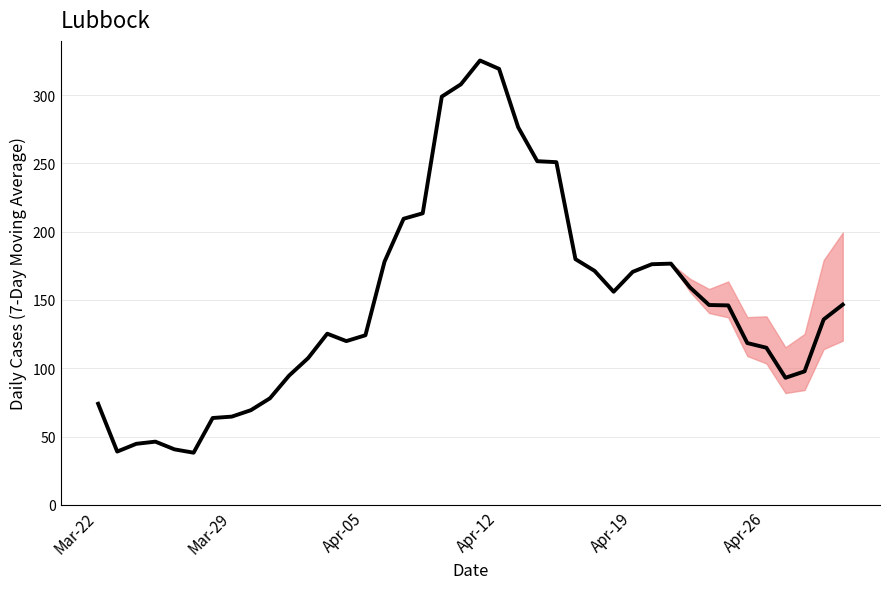

What is the greatest value displayed?

325.3